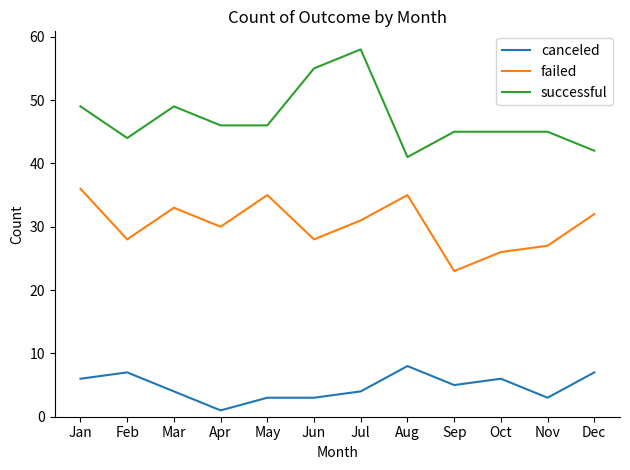

Is it true that failed equals 33 at Mar?

True